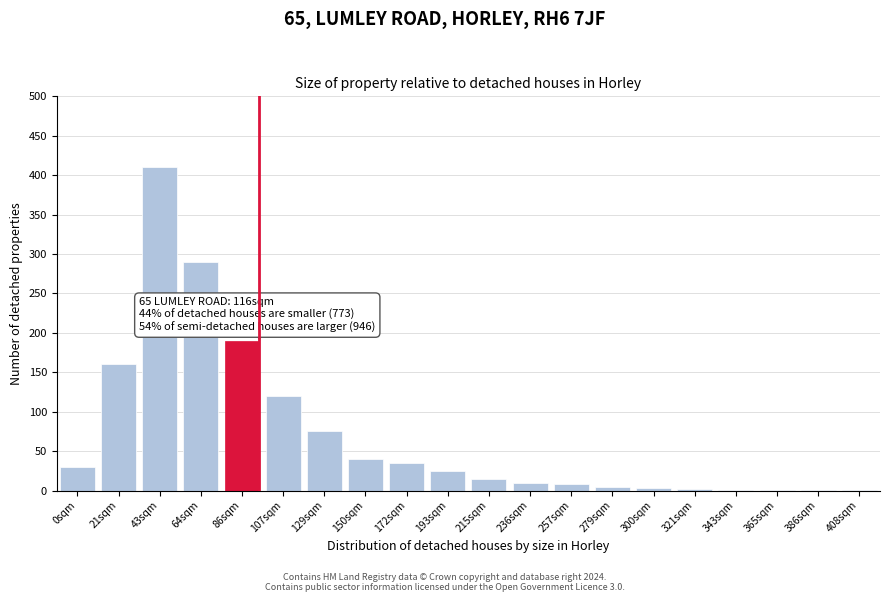

What is the sum of all values?

1422